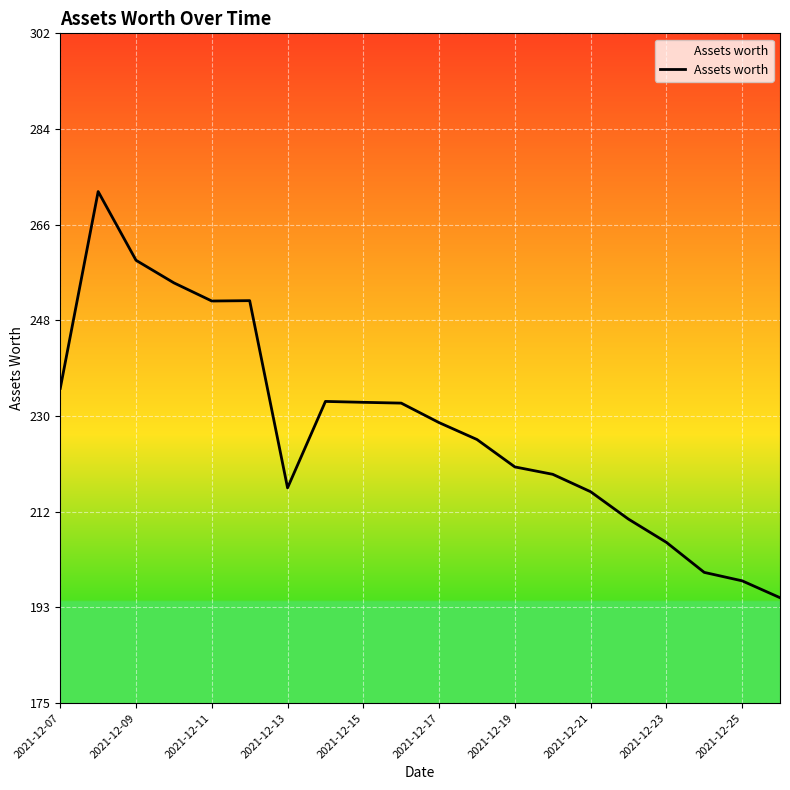

What is the maximum value shown in the chart?

272.3